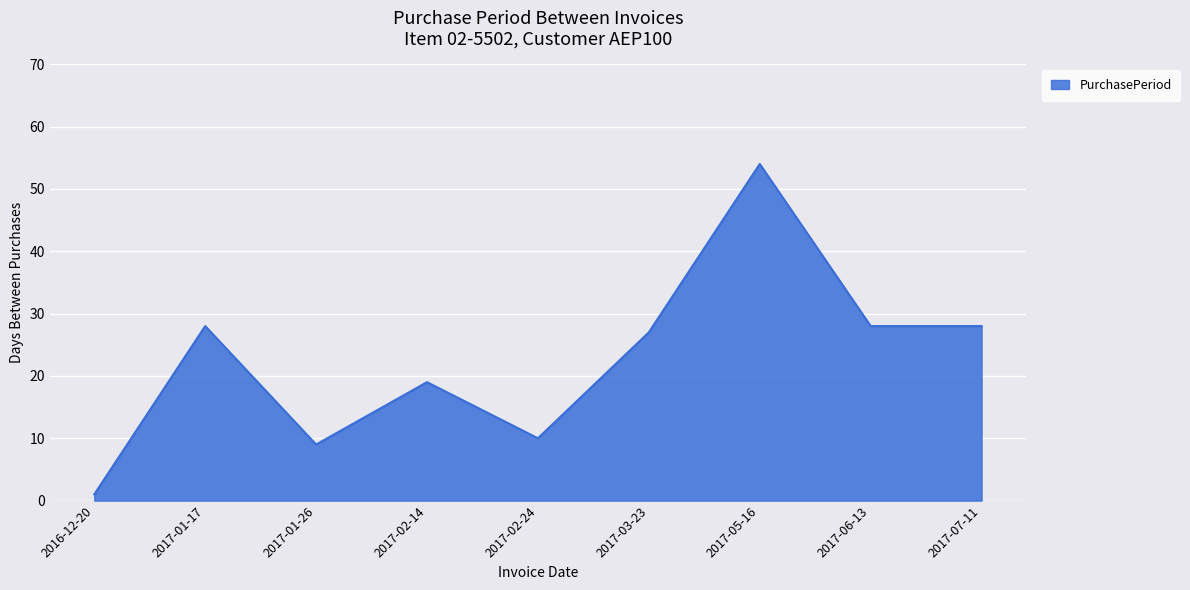

True or false: there are more than 2 points higher than both neighbors.

True